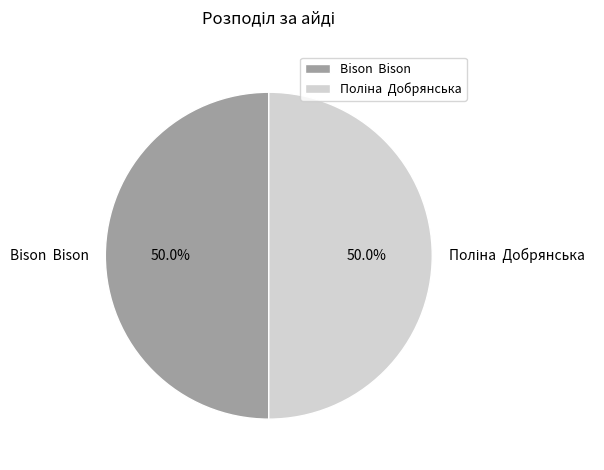

How much of the chart is everything except Bison Bison?

50.0%